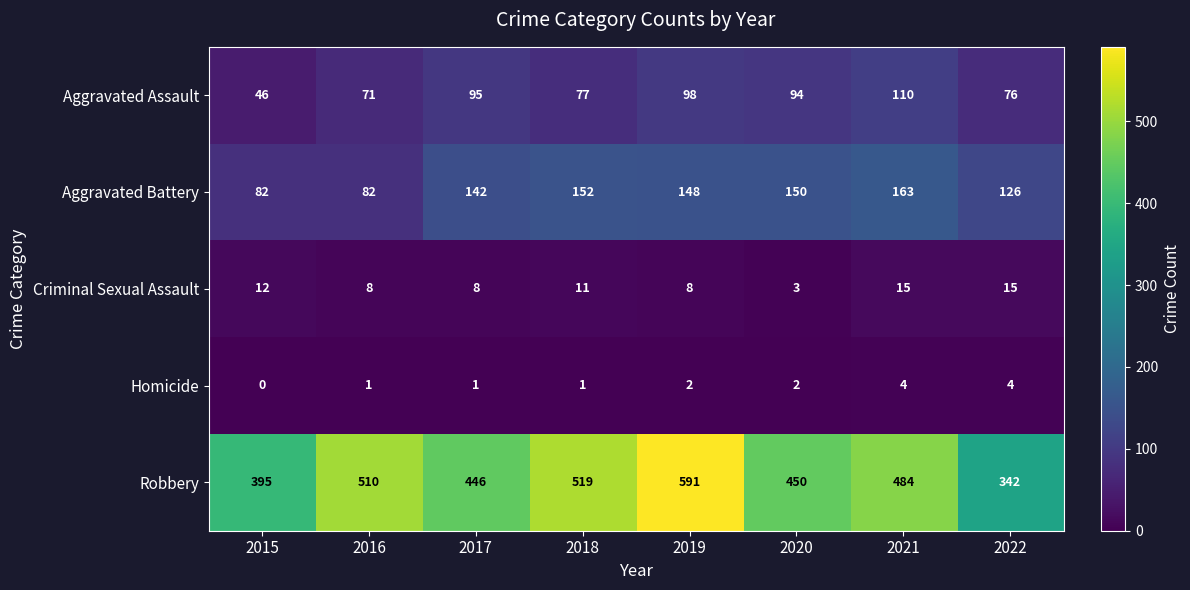

Rank the series by their maximum value, from lowest to highest.

Homicide, Criminal Sexual Assault, Aggravated Assault, Aggravated Battery, Robbery